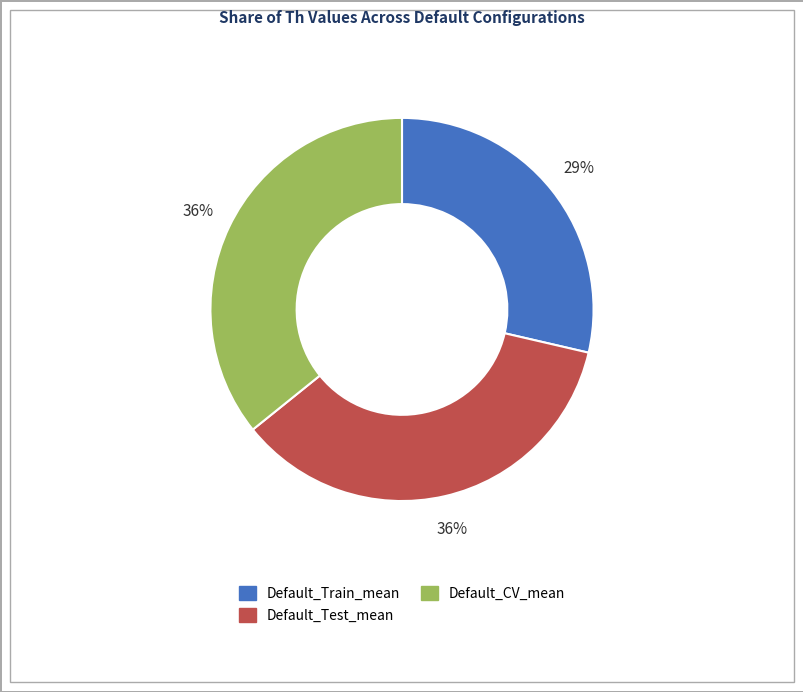

What is the smallest slice in the pie chart?

Default_Train_mean